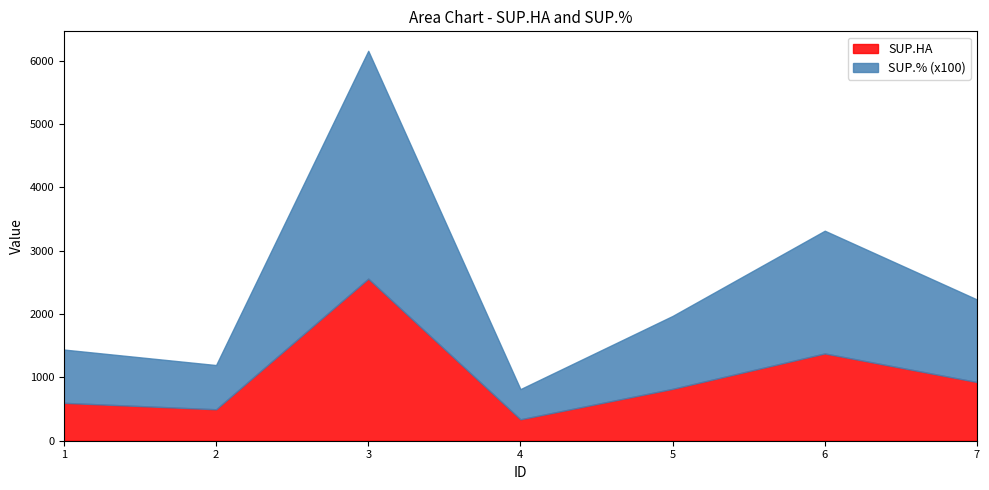

Does the chart have visible grid lines?

No